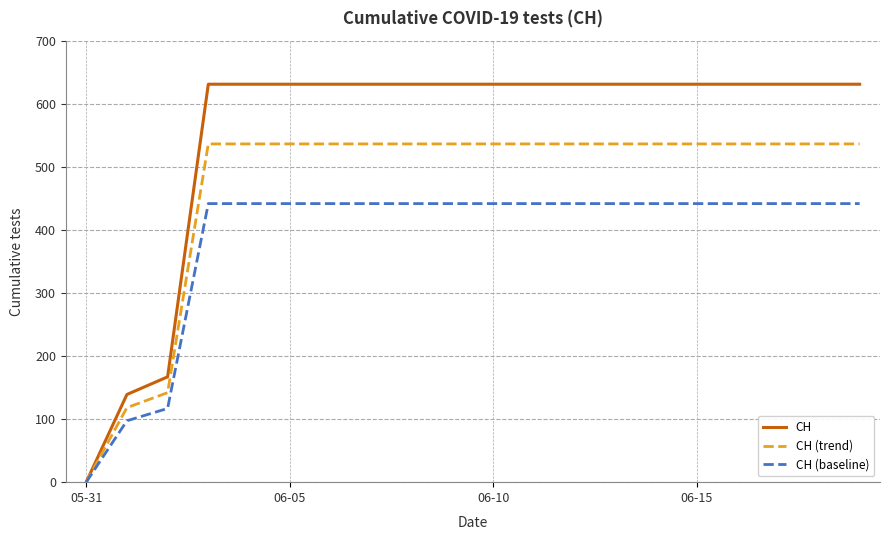

Which series has the widest spread of values?

CH